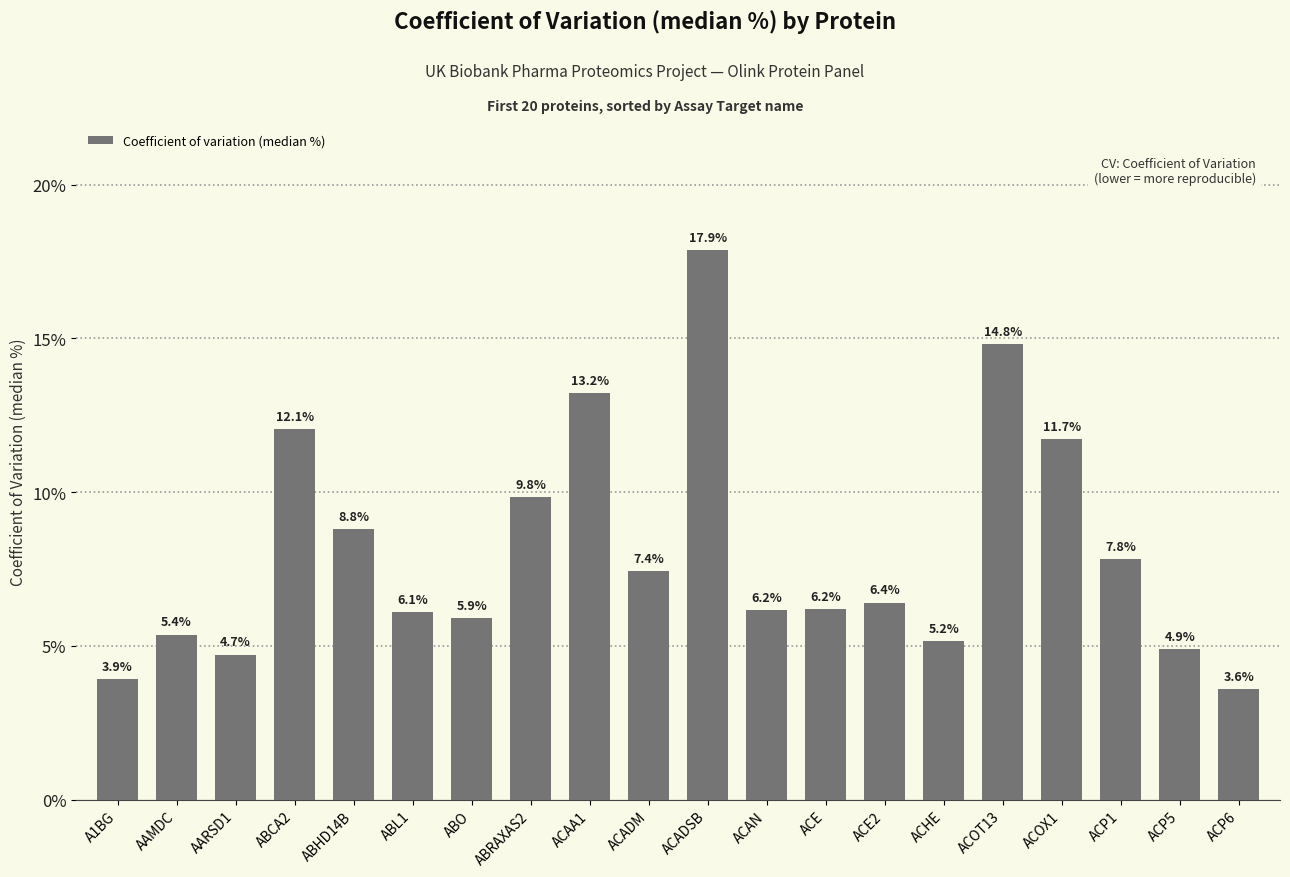

Which category has the lowest value across all series?

ACP6